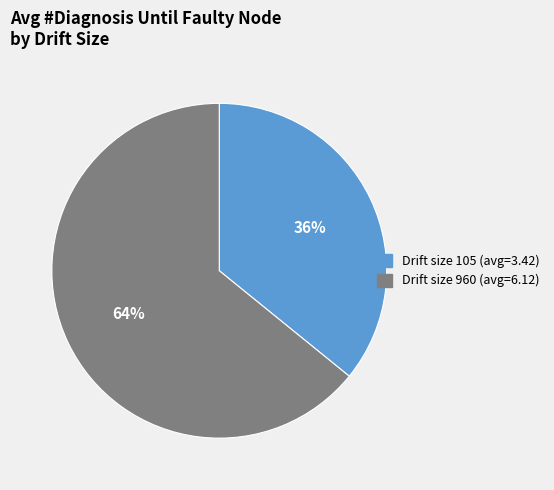

Is there a majority slice in this chart?

Yes